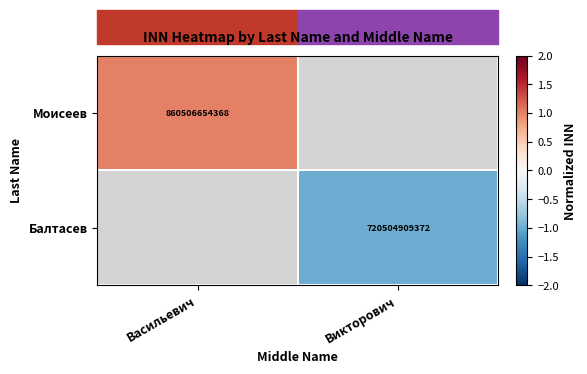

The Балтасев series shows -1.7 at Викторович. True or false?

False